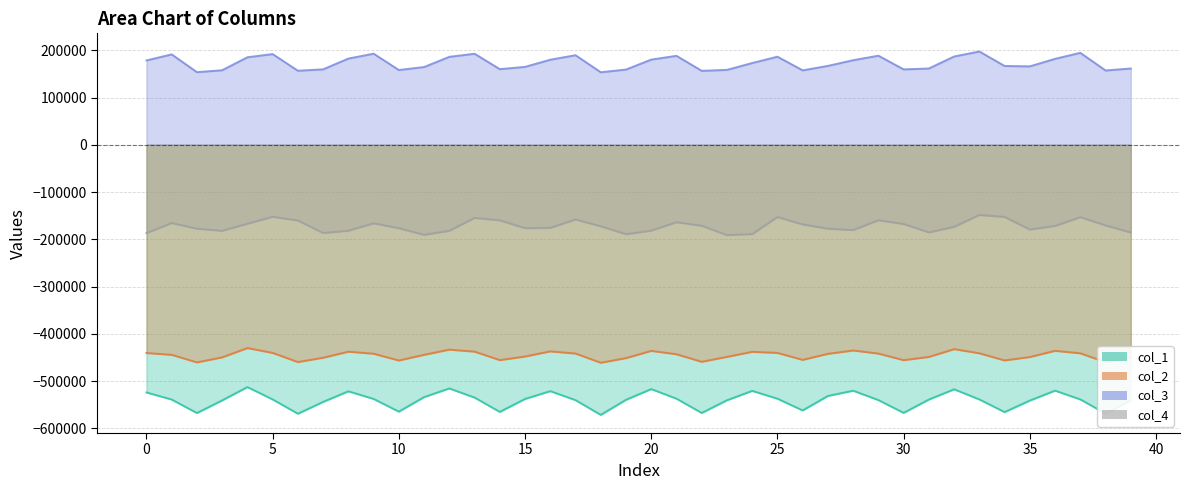

True or false: col_3 has more than 0 interior local peaks.

True